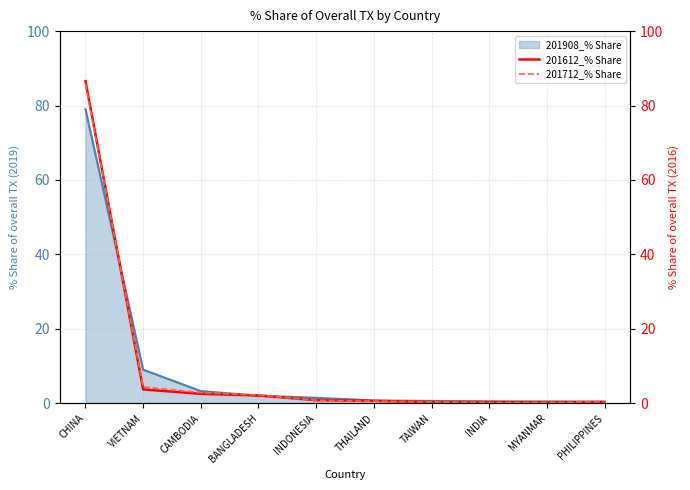

Where is 201908_% Share nearest to the value 39?

VIETNAM